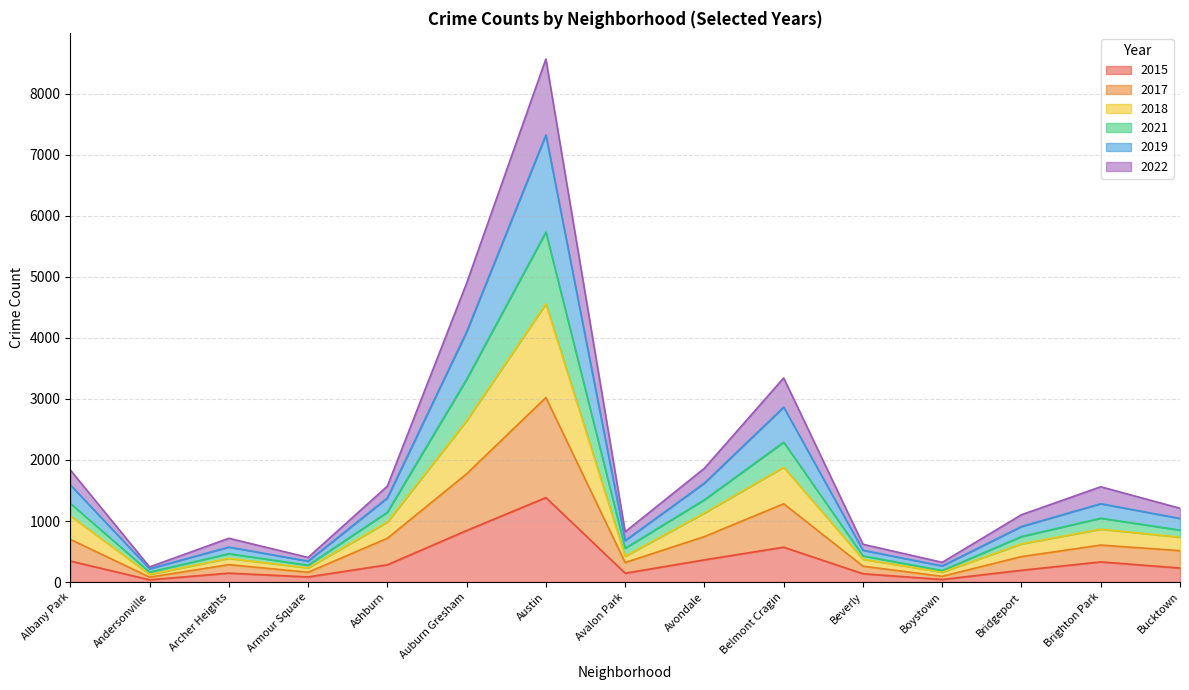

Where is the first local minimum for 2015?

Andersonville